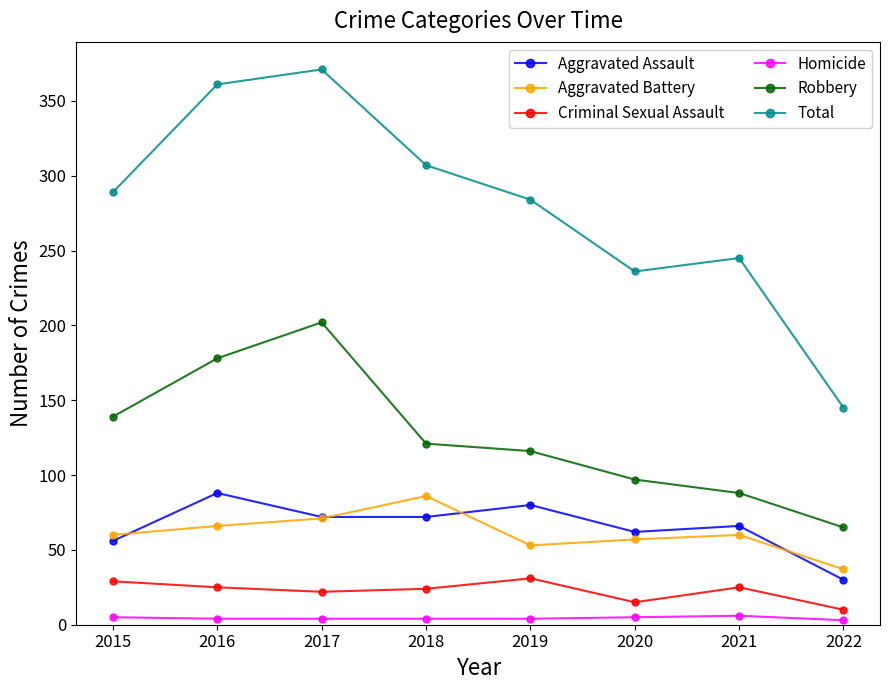

At which label does Robbery reach its minimum?

2022